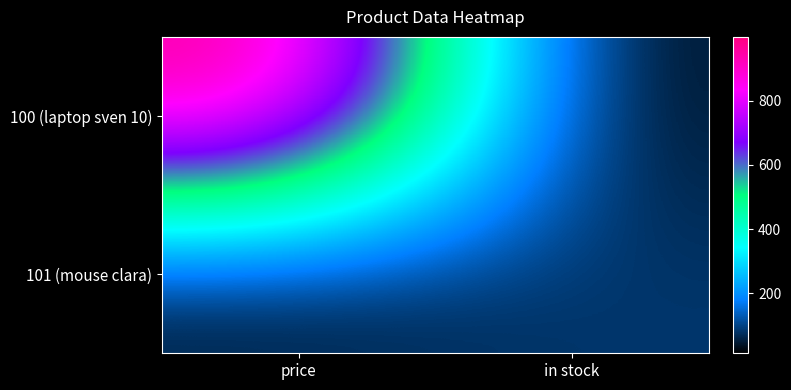

Reading right to left, list all the values displayed in this chart.

100 (laptop sven 10): in stock=13.0	price=999.0
101 (mouse clara): in stock=87.0	price=33.0